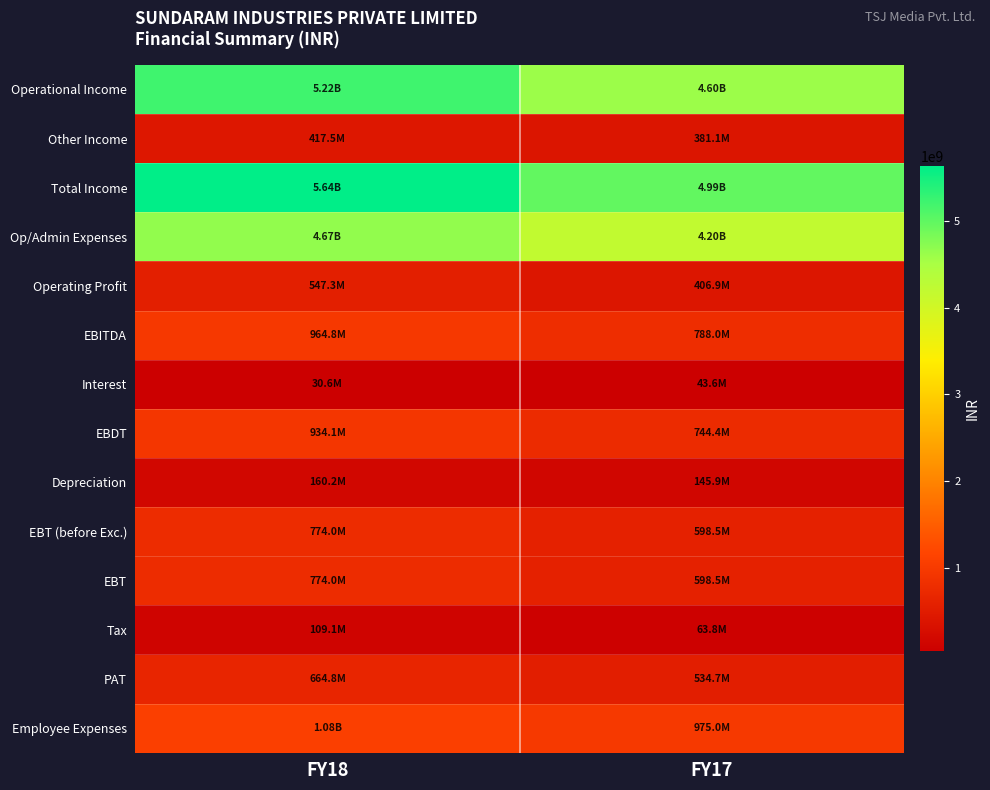

Rank the series by their maximum value, from lowest to highest.

Interest, Tax, Depreciation, Other Income, Operating Profit, PAT, EBT (before Exc.), EBT, EBDT, EBITDA, Employee Expenses, Op/Admin Expenses, Operational Income, Total Income